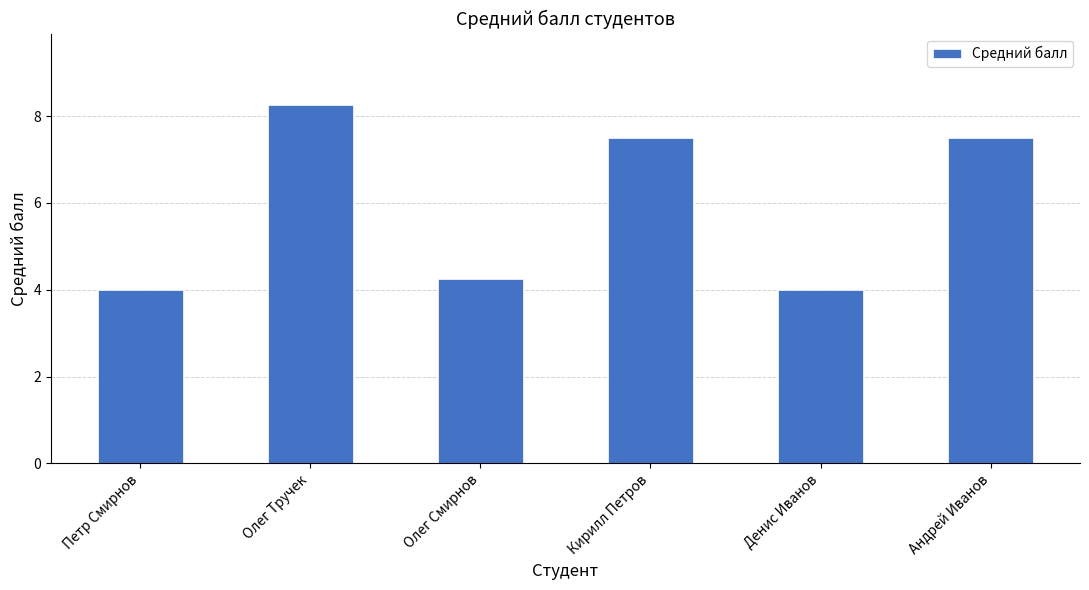

Count the number of data series in this chart.

1